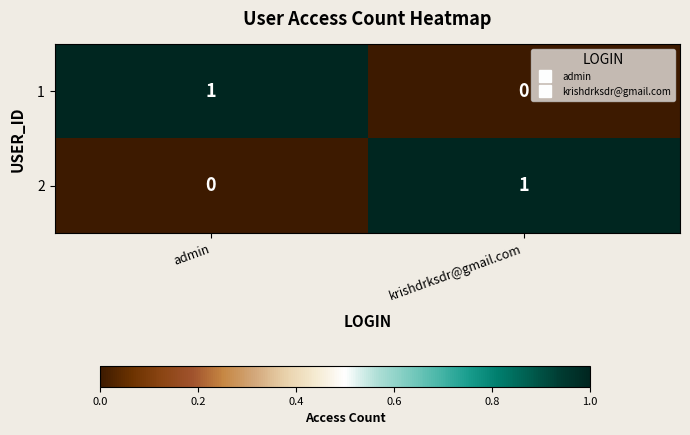

Where is 1 nearest to the value 0?

krishdrksdr@gmail.com